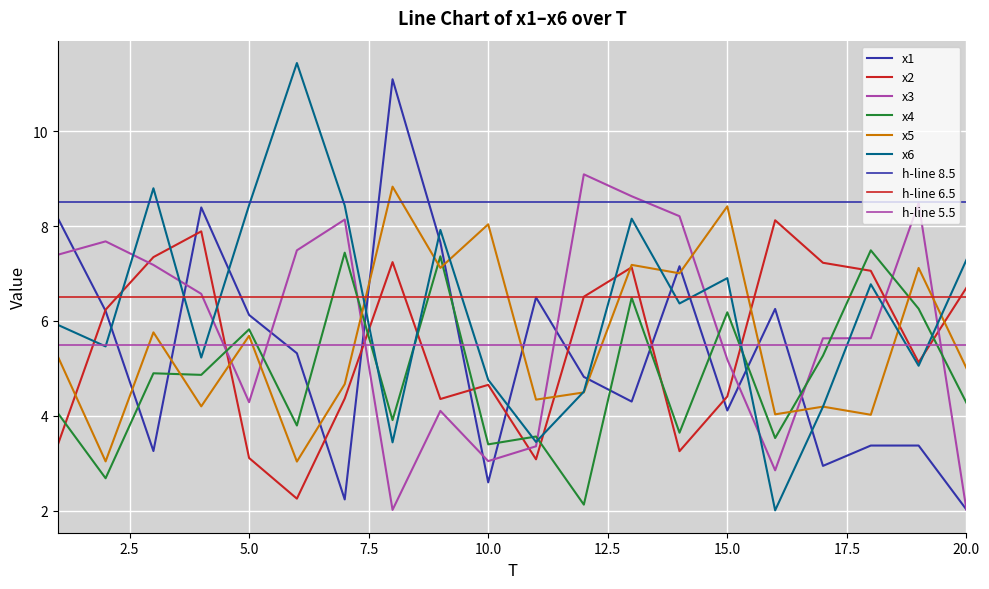

Is the value of x2 at 1 greater than the value of x5 at 9?

No